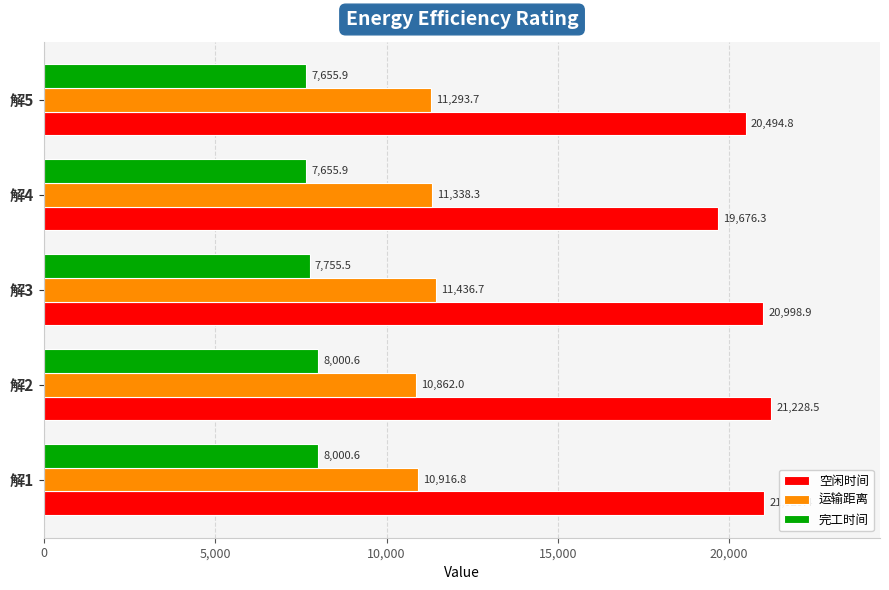

What are all the series names shown in the legend?

空闲时间, 运输距离, 完工时间